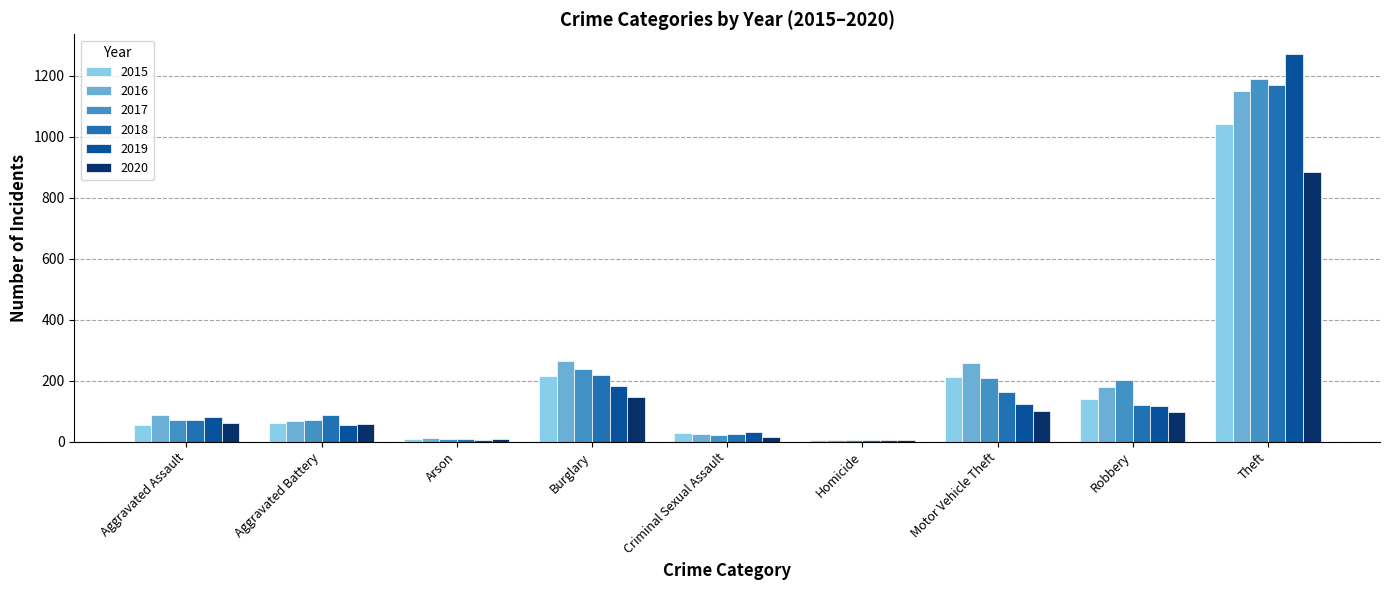

Count the number of categories in the chart.

9